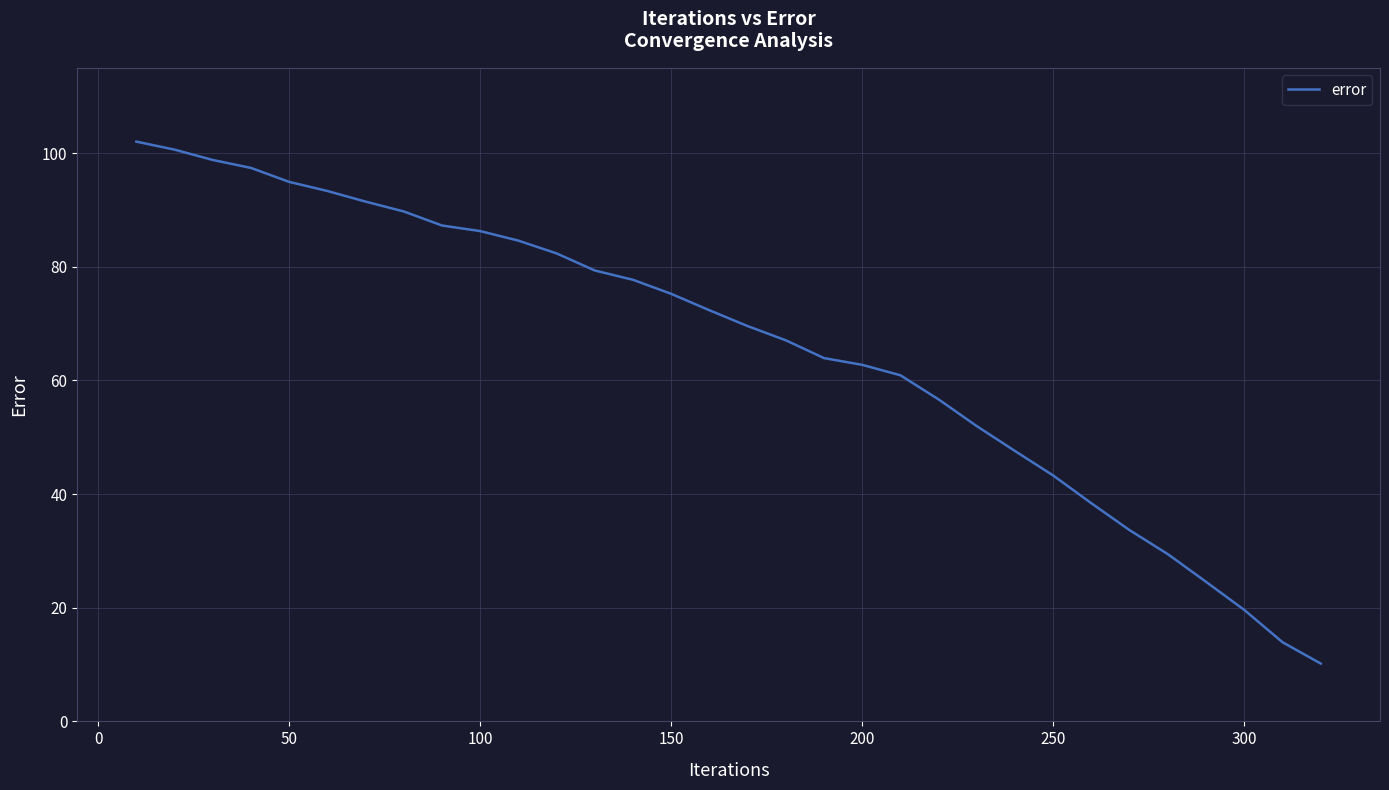

What is the smallest value displayed?

10.2